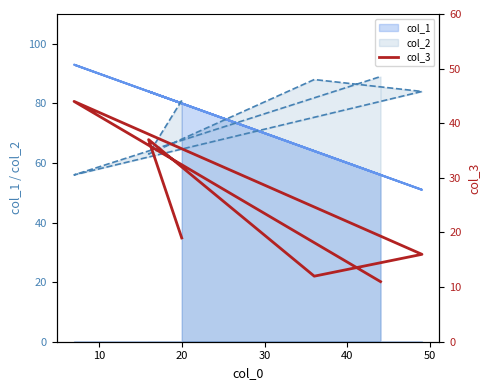

At which category does the data reach its first local valley?

20